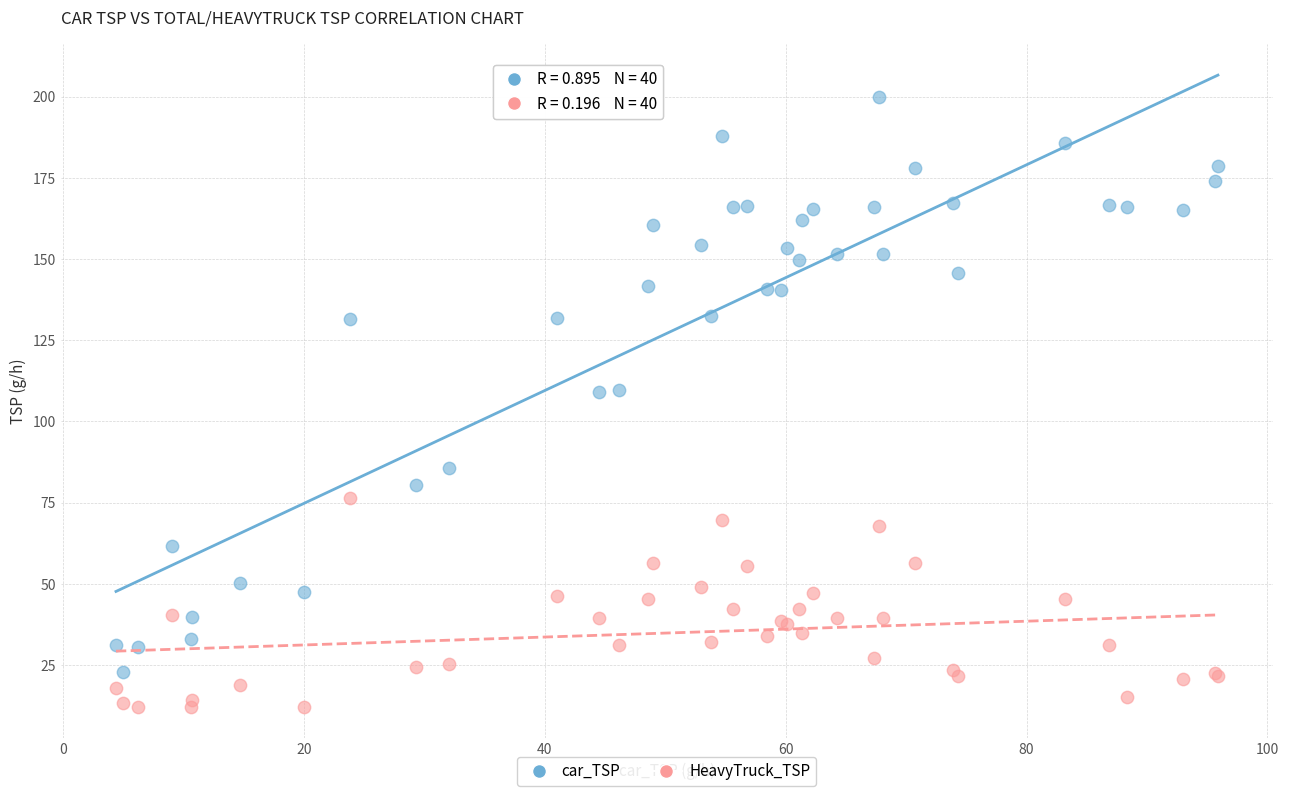

Which series has the largest Y range (max minus min)?

car_TSP